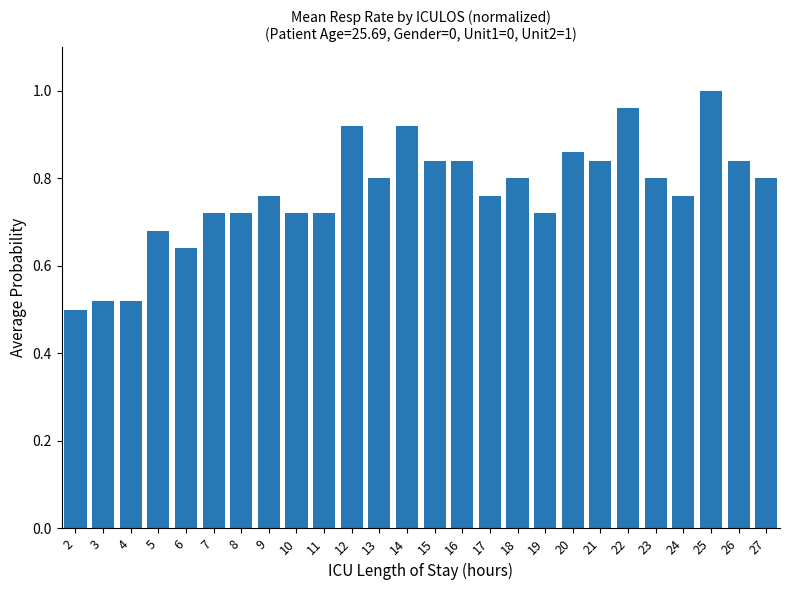

Between 18 and 9, which is larger?

18